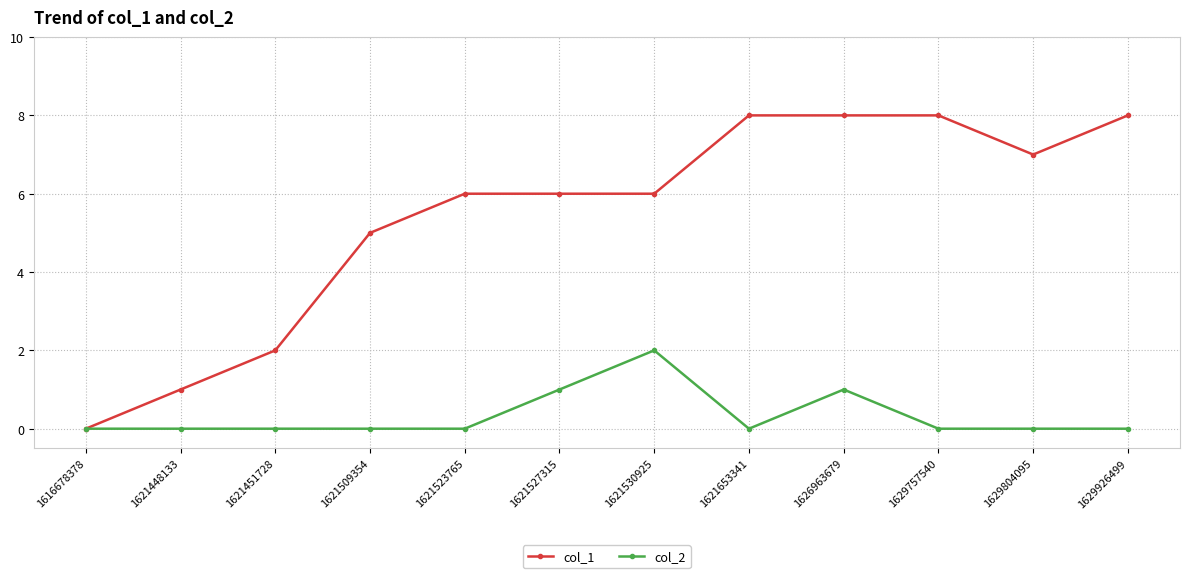

What is the spread (max minus min) of values at 1621530925?

4